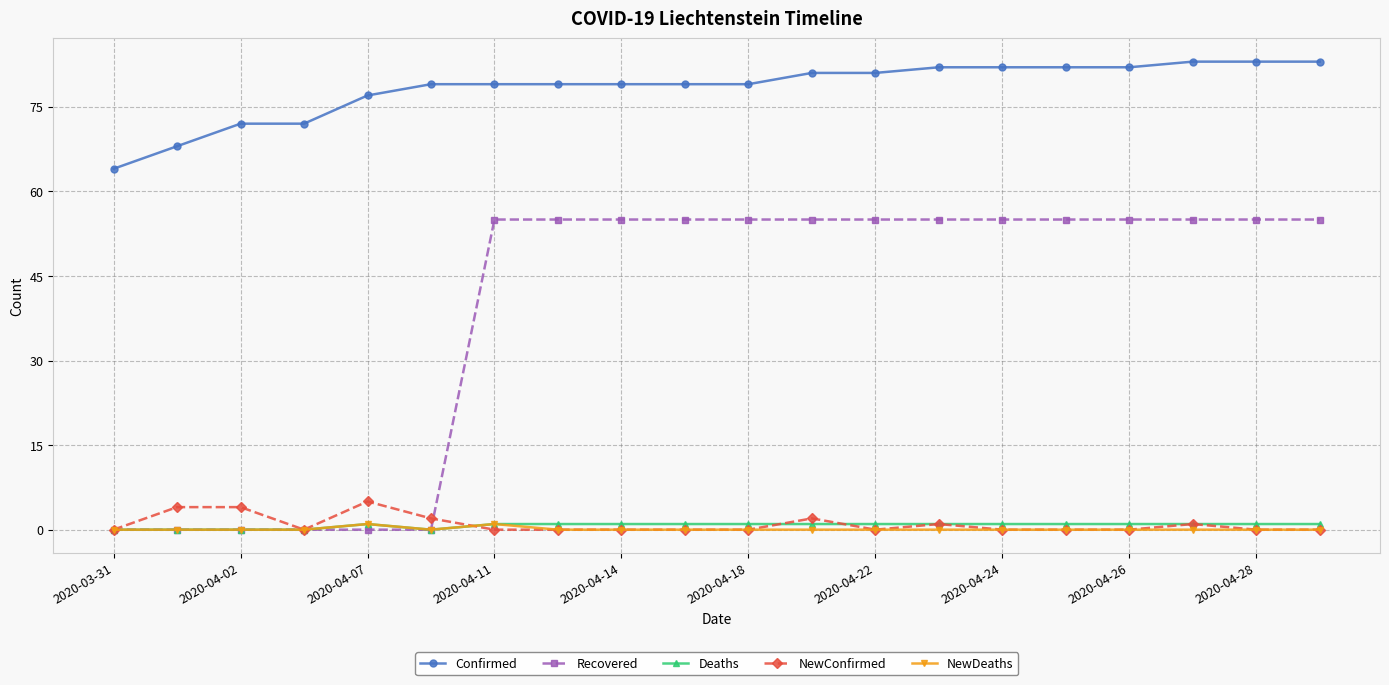

What is the value of the Recovered point at the 20th from the left?

55